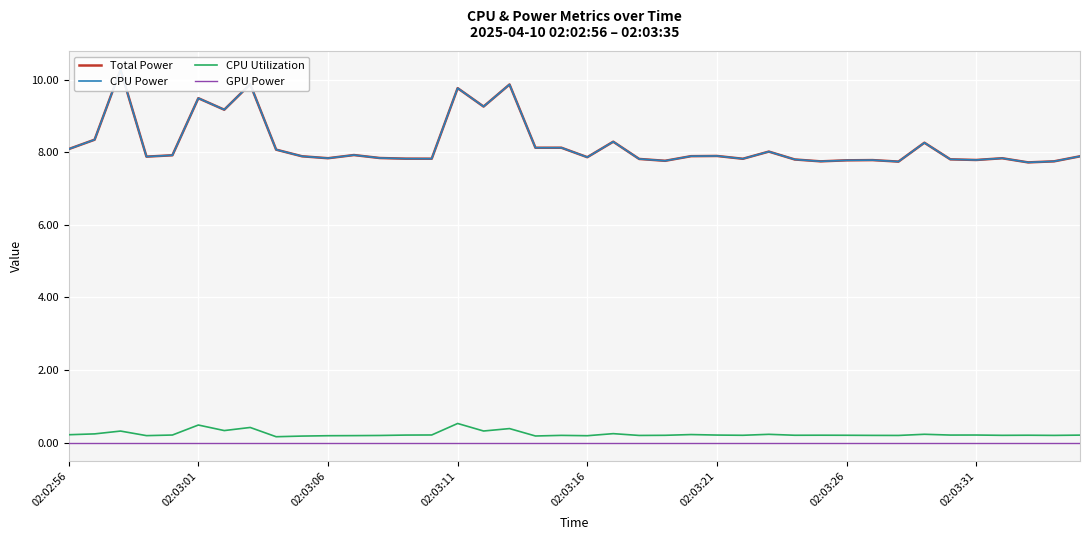

Is the value of CPU Utilization at 02:03:11 greater than the value of GPU Power at 02:03:31?

Yes